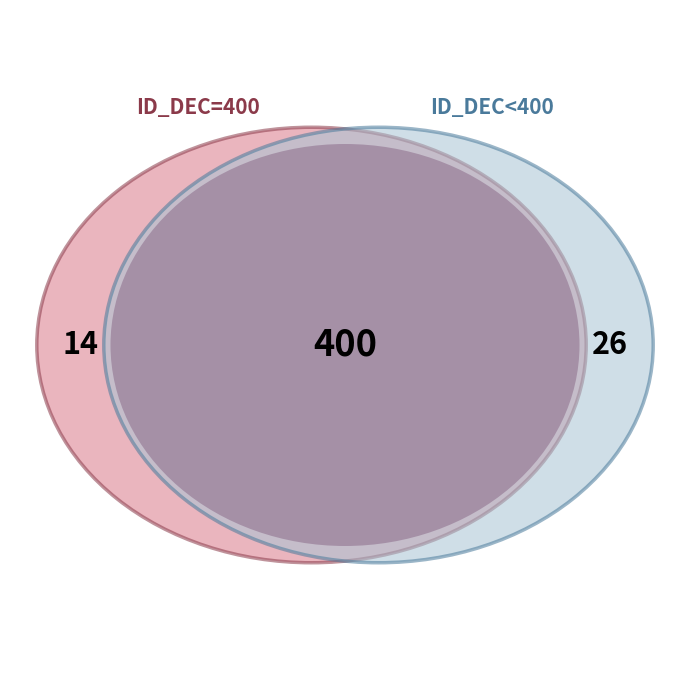

The 0xe slice represents 1% of the pie. True or false?

False